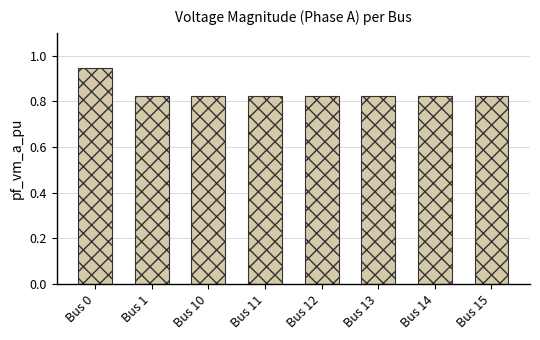

Which category has the highest value across all series?

Bus 0